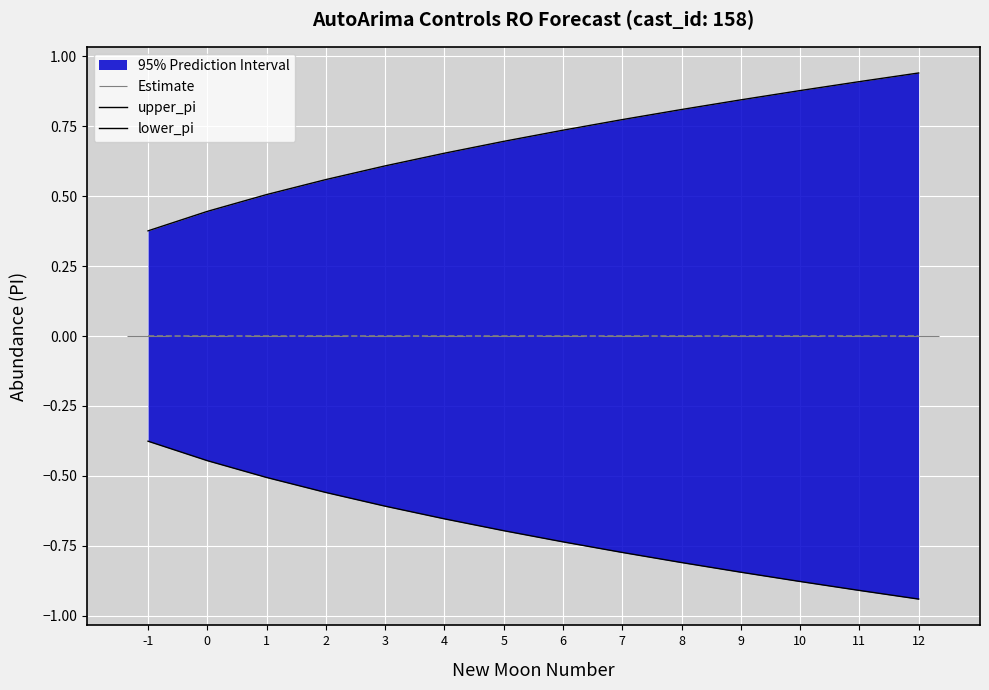

What is the difference between the highest and lowest values at 7?

1.5